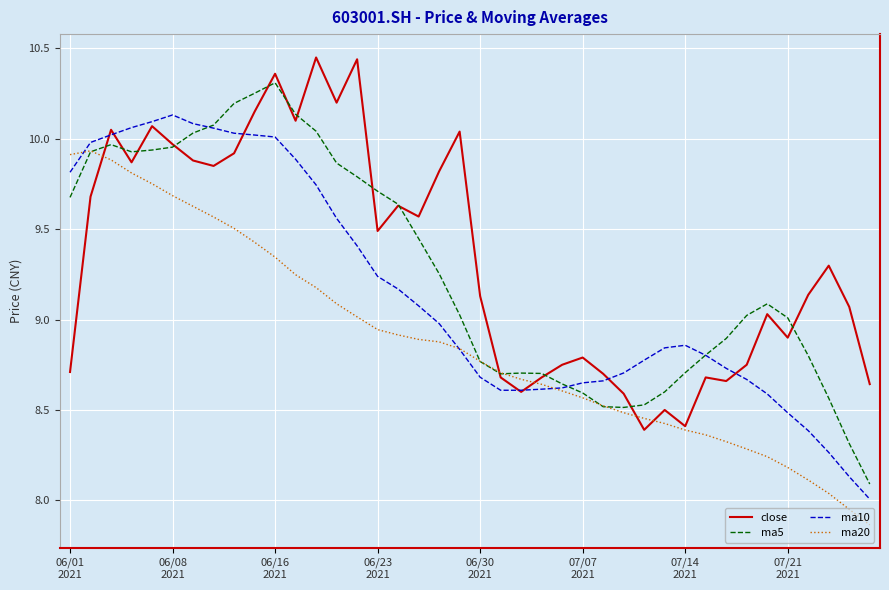

Rank the series by their maximum value, from lowest to highest.

ma20, ma10, ma5, close